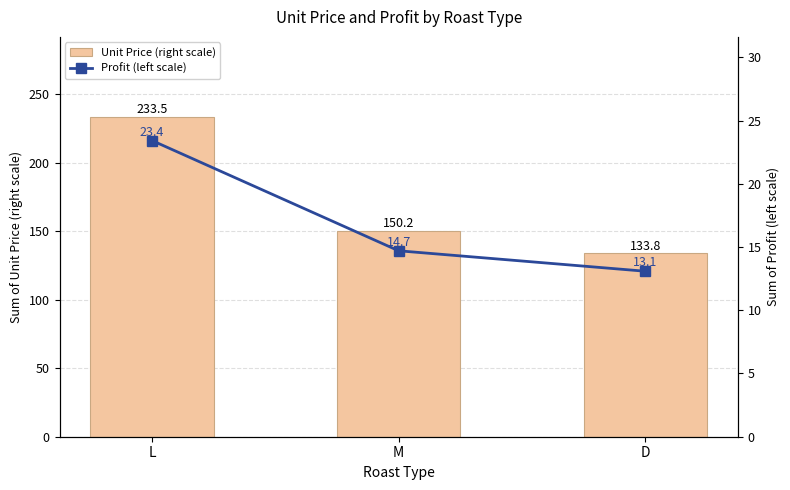

What is the label of the 2nd bar from the left?

M